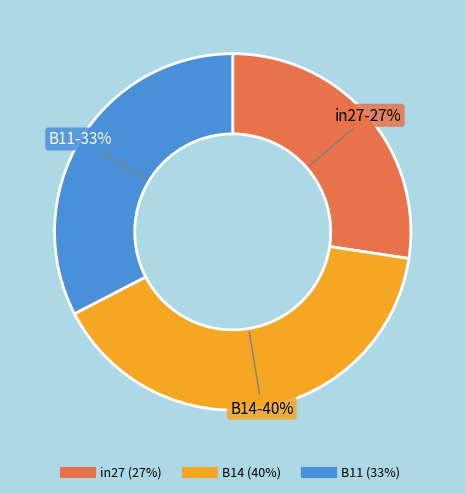

How many slices are in this pie chart?

3